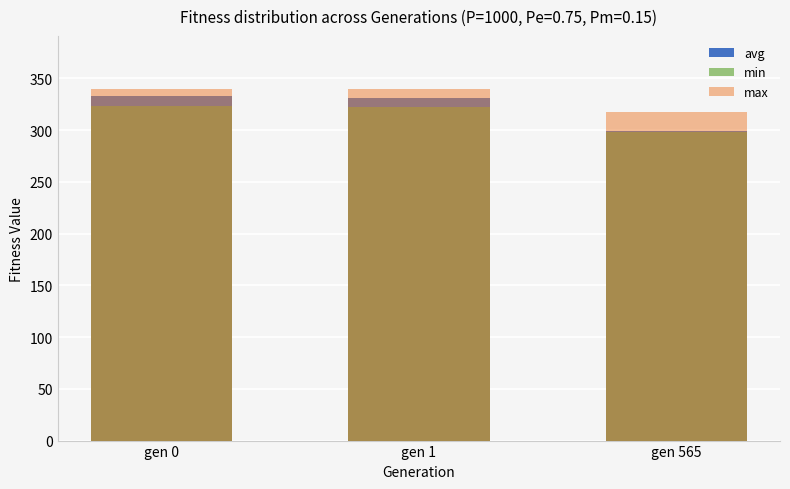

What is the sum of the avg values at gen 0 and gen 1?

663.8